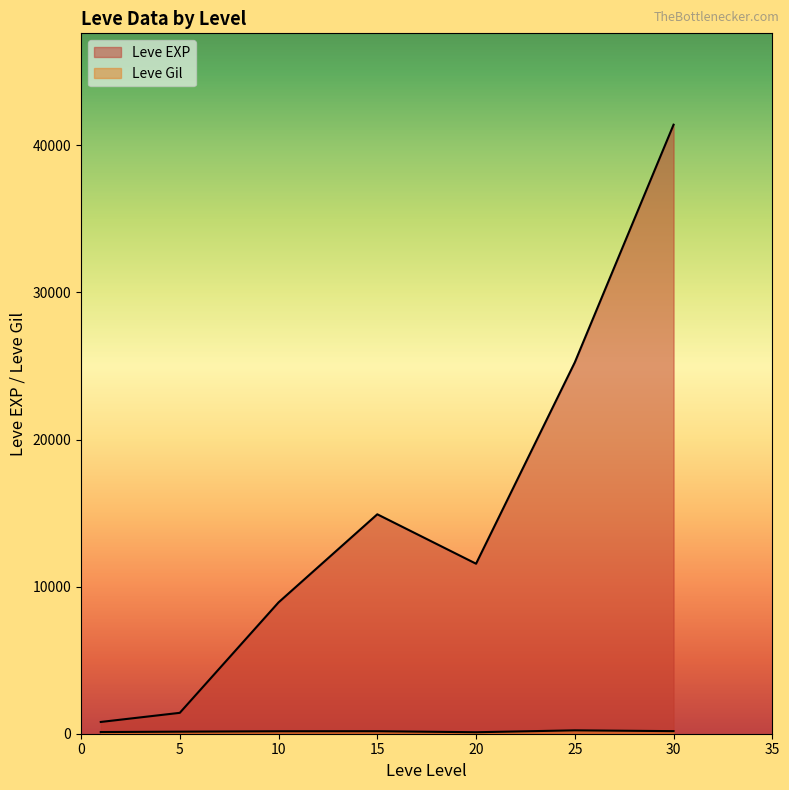

Which label corresponds to the smallest value in the chart?

20